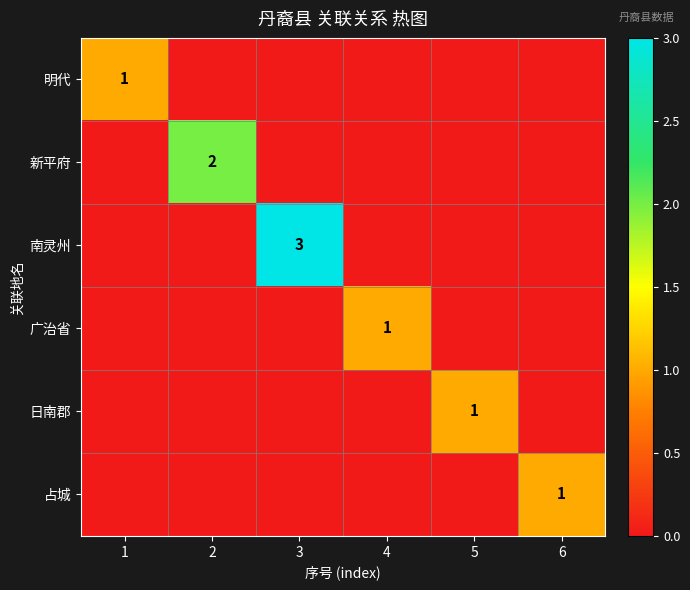

The 南灵州 series shows 3 at 3. True or false?

True